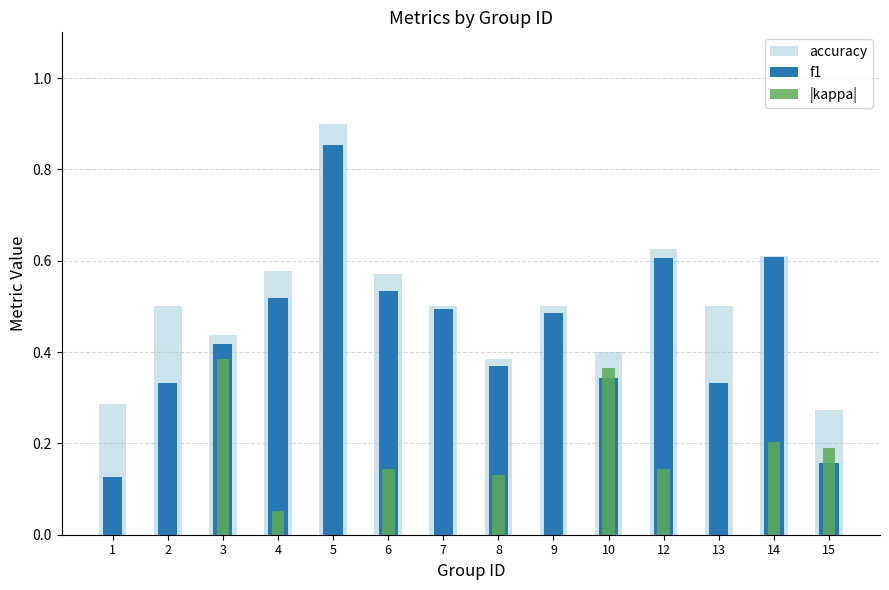

Rank the series by their average value, from highest to lowest.

accuracy, f1, |kappa|